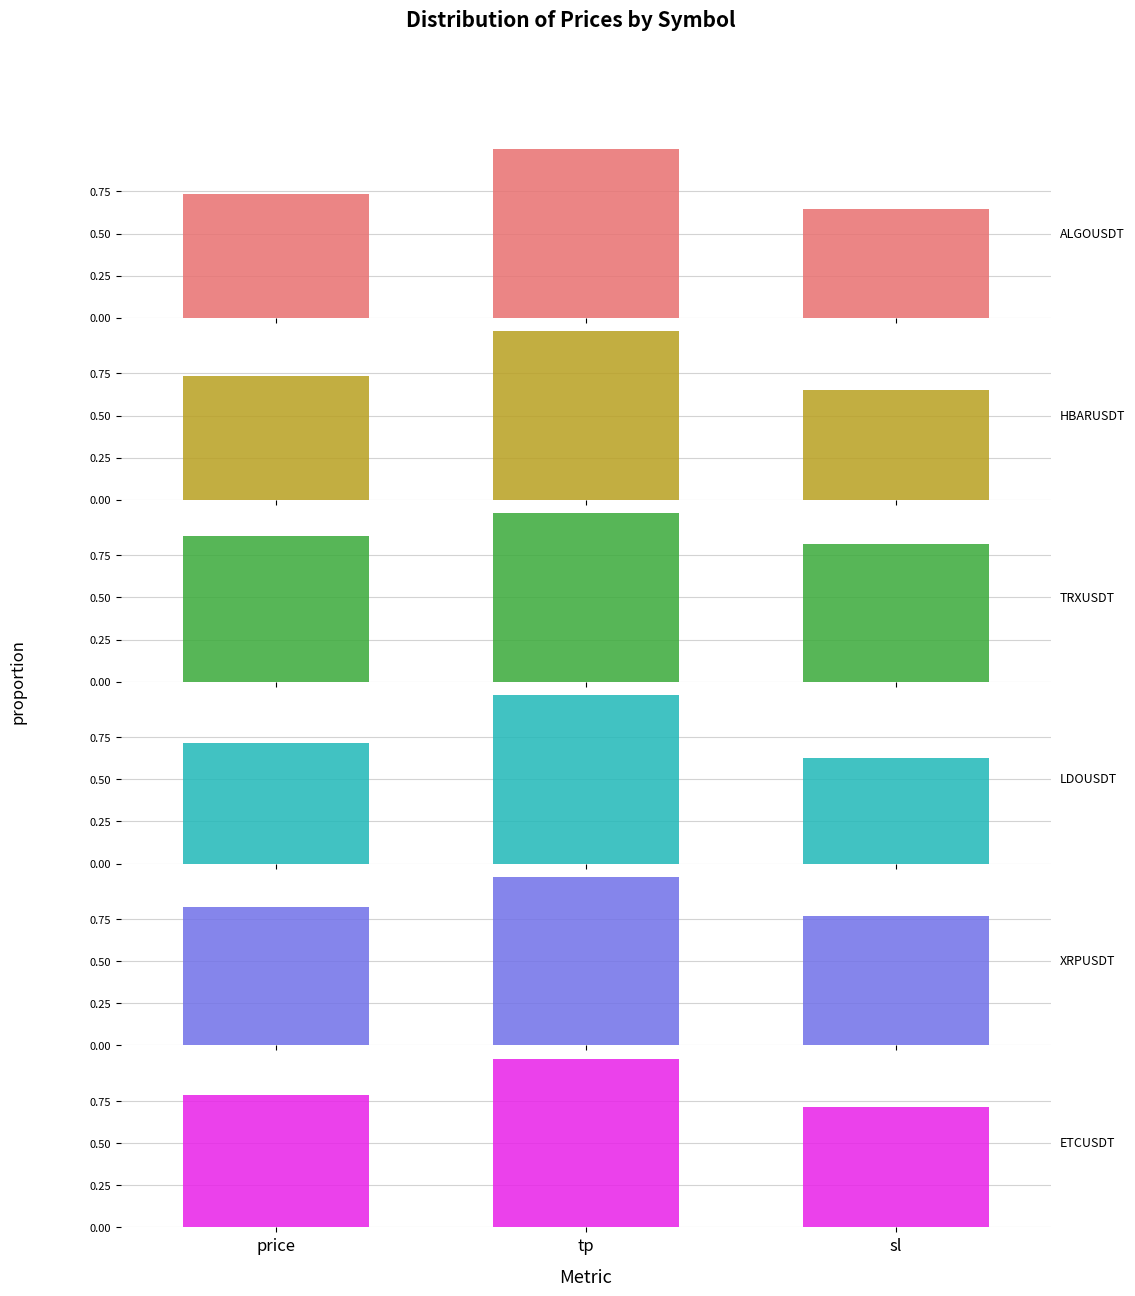

Is the value of LDOUSDT at tp greater than the value of TRXUSDT at tp?

No